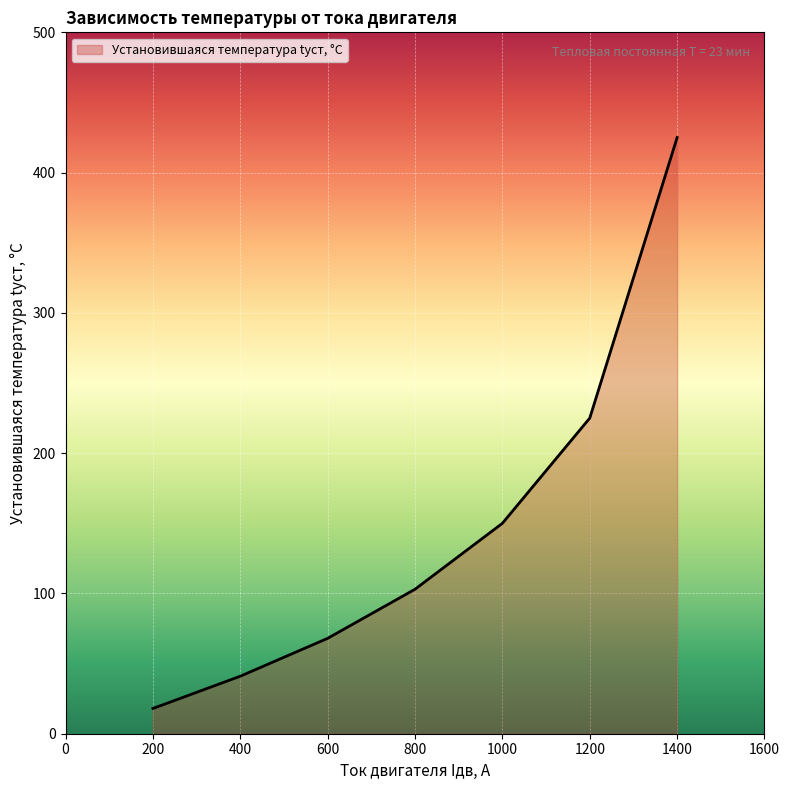

How many categories are shown in the chart?

7